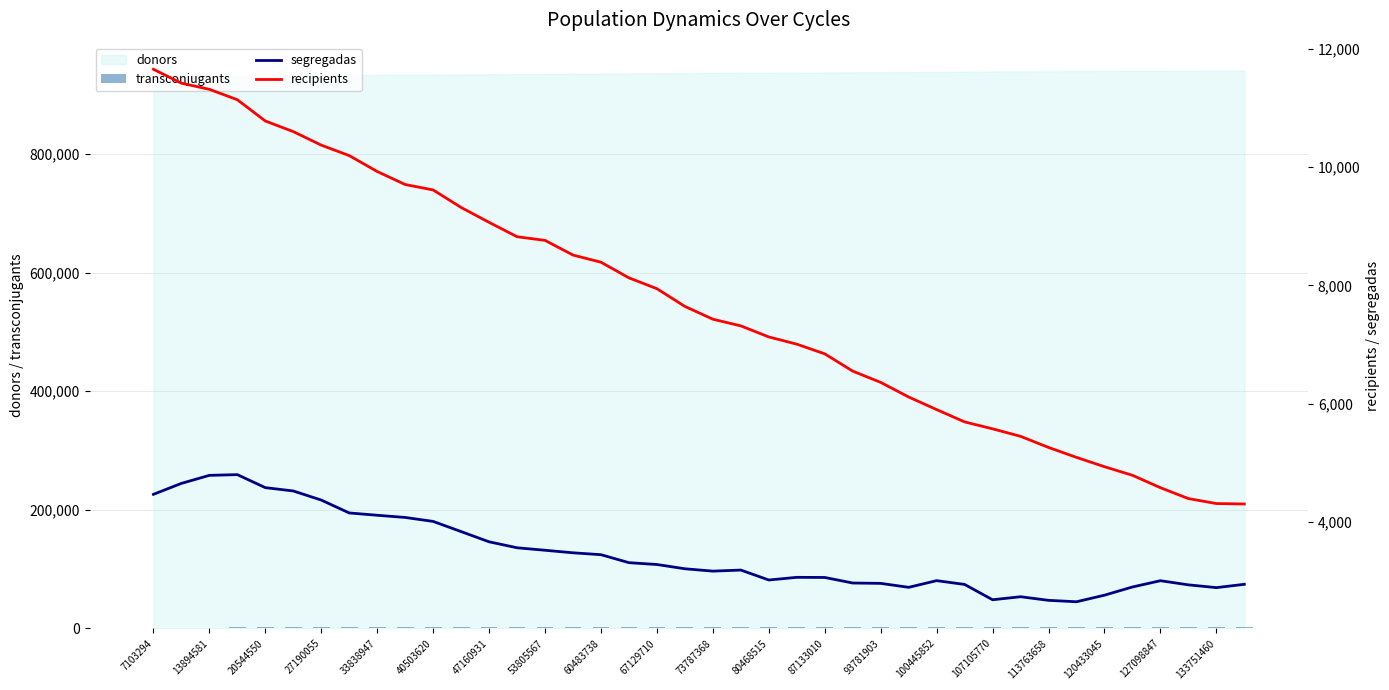

The donors series shows 372499 at 13894581. True or false?

False